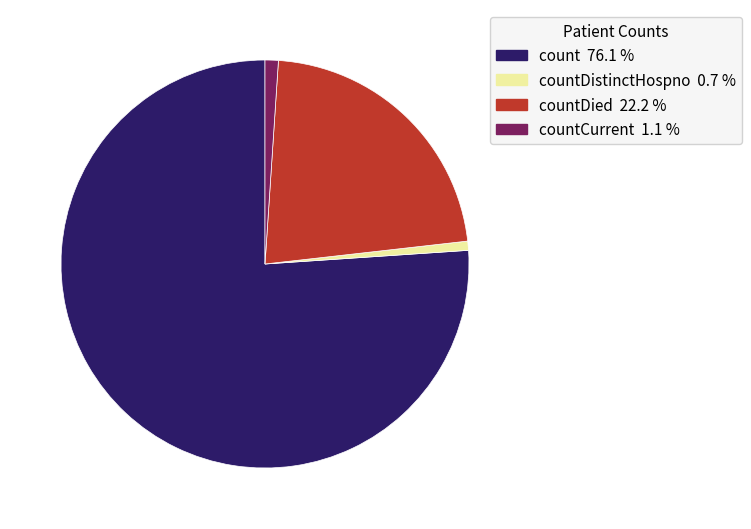

Does any single category account for the majority?

Yes